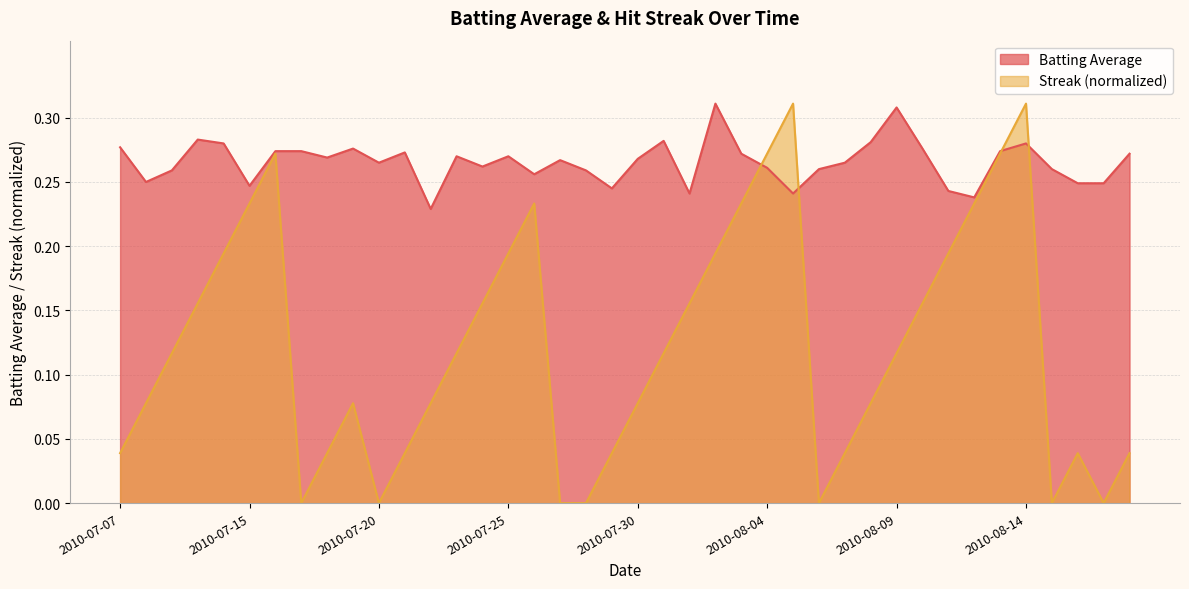

What is the maximum value for Streak?

0.3